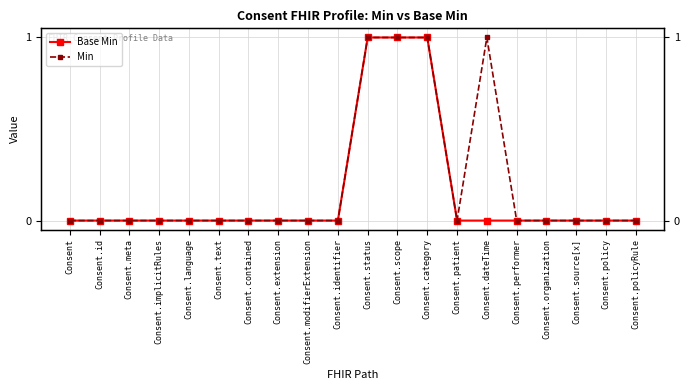

True or false: Min has more than 1 points higher than both neighbors.

False